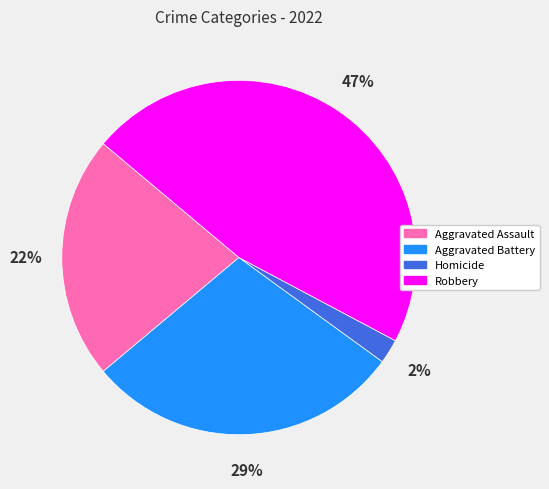

Is there any slice that represents more than half of the pie?

No